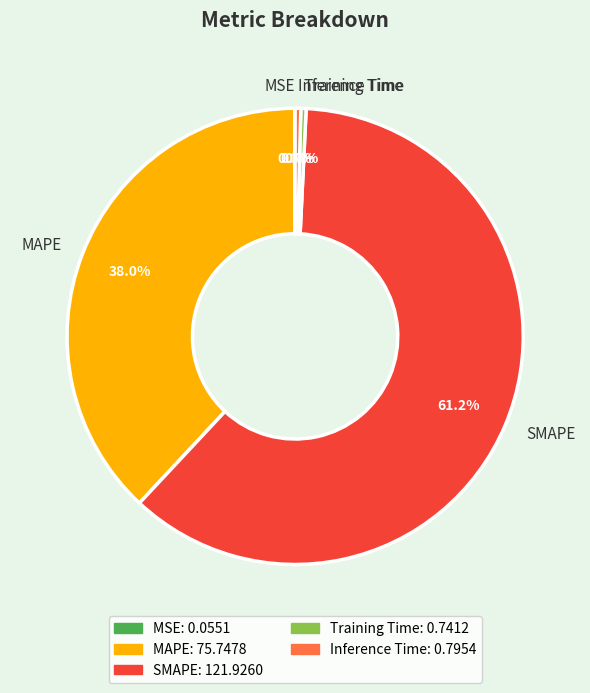

What is the largest slice in the pie chart?

SMAPE